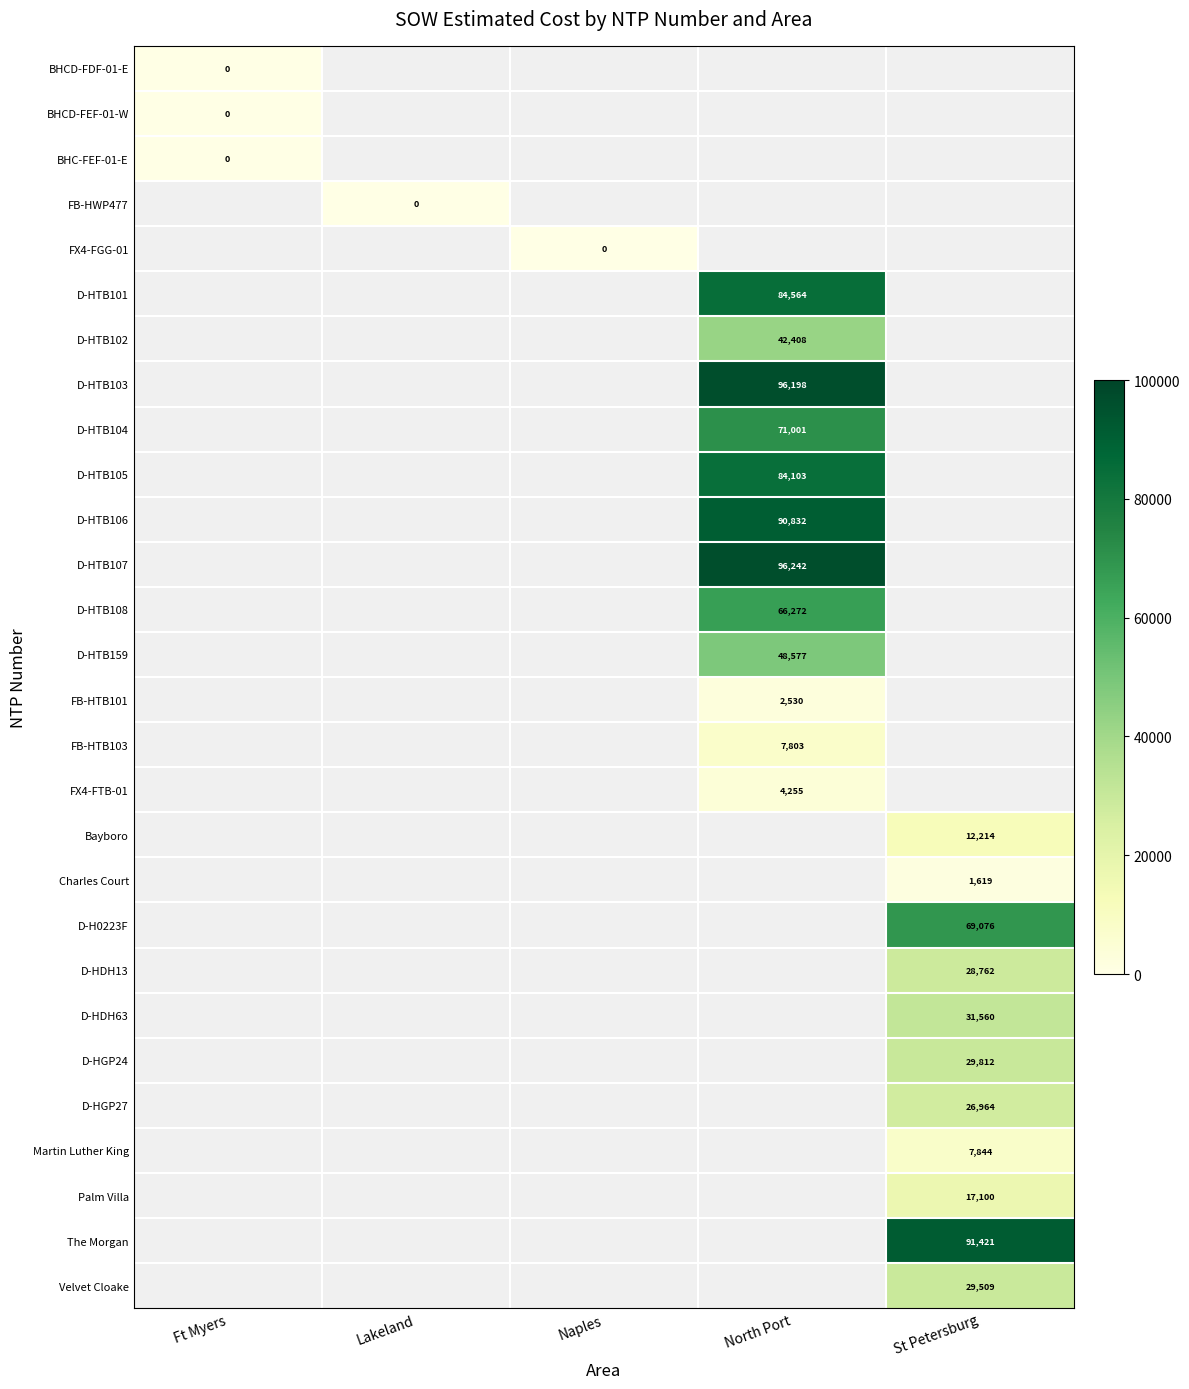

The value of D-HTB103 at North Port is 161312. True or false?

False